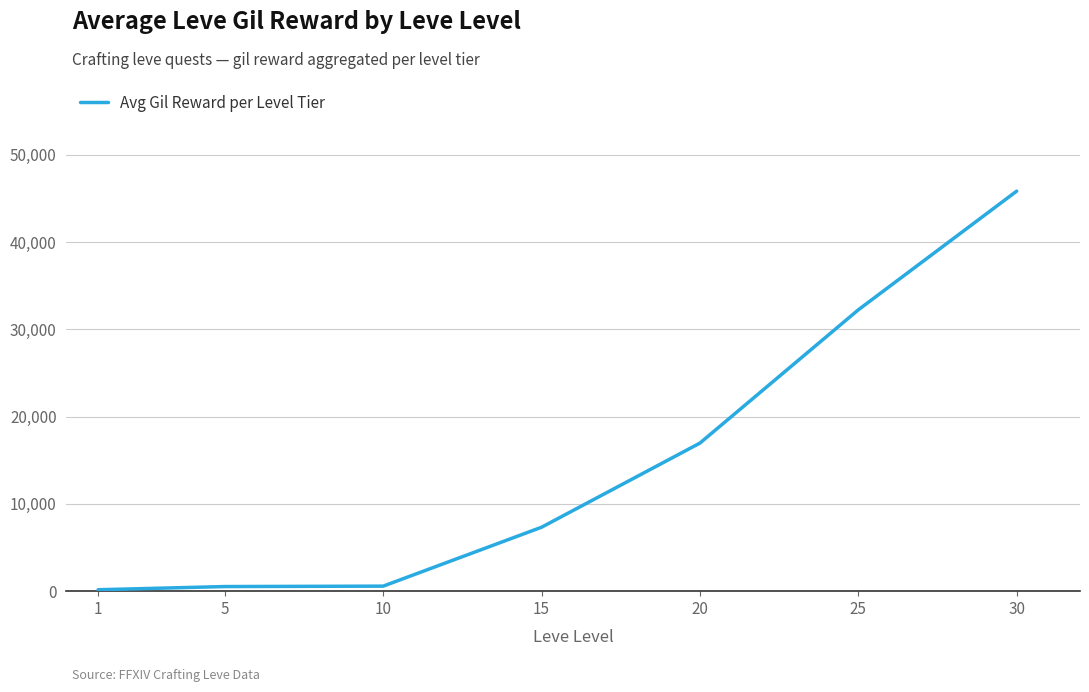

At which label does the data first exceed 7323?

15